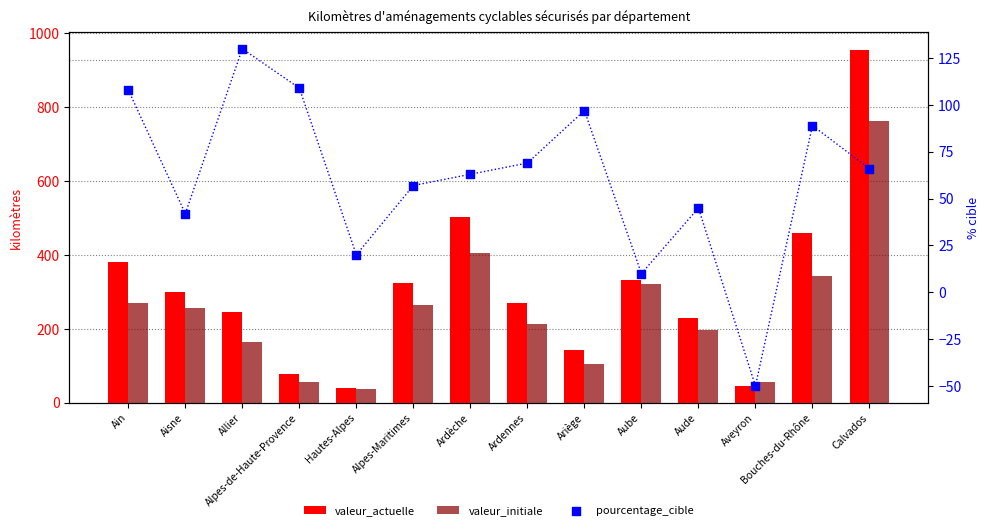

What is the total value across all series at Ardennes?

554